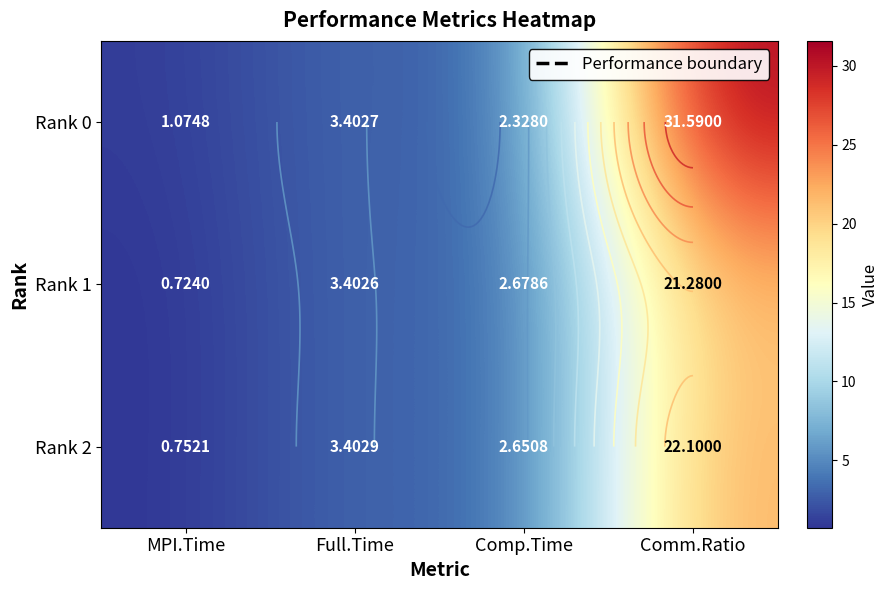

Which series has the largest total across all categories?

Rank 0